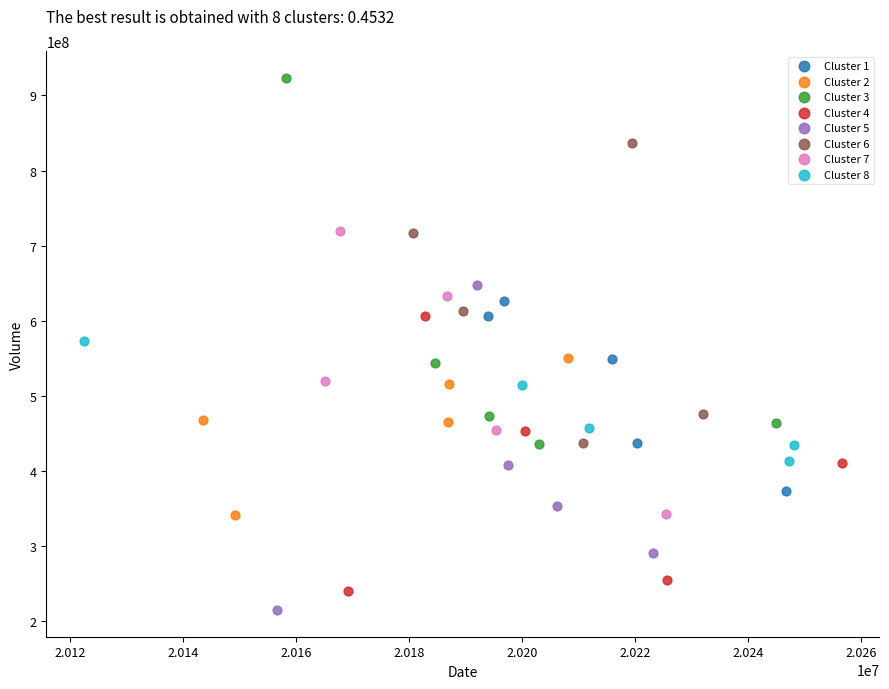

Which series has the widest spread of Y values?

Cluster 3